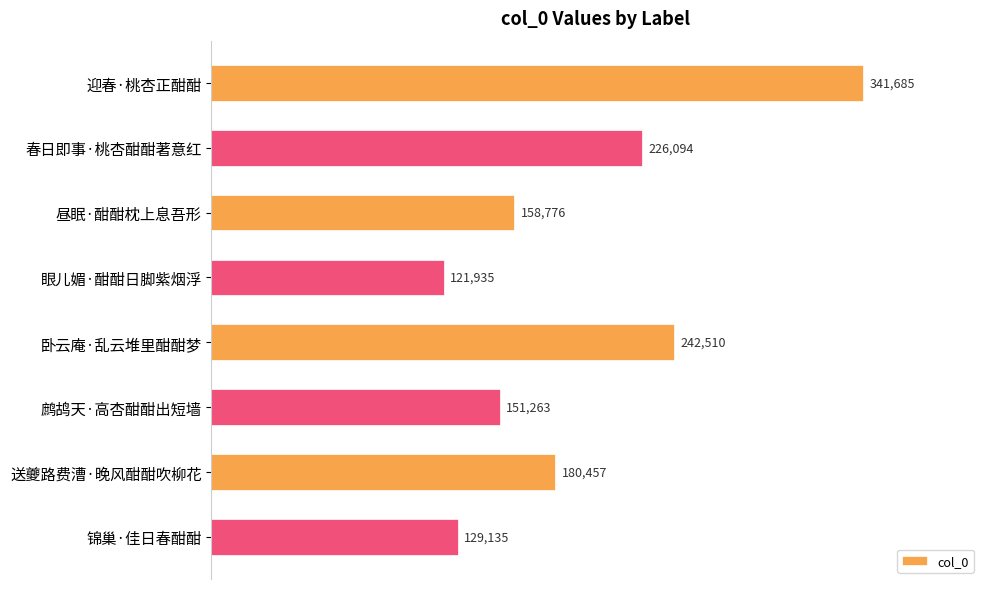

List the labels in order of value, smallest first.

眼儿媚·酣酣日脚紫烟浮, 锦巢·佳日春酣酣, 鹧鸪天·高杏酣酣出短墙, 昼眠·酣酣枕上息吾形, 送夔路费漕·晚风酣酣吹柳花, 春日即事·桃杏酣酣著意红, 卧云庵·乱云堆里酣酣梦, 迎春·桃杏正酣酣